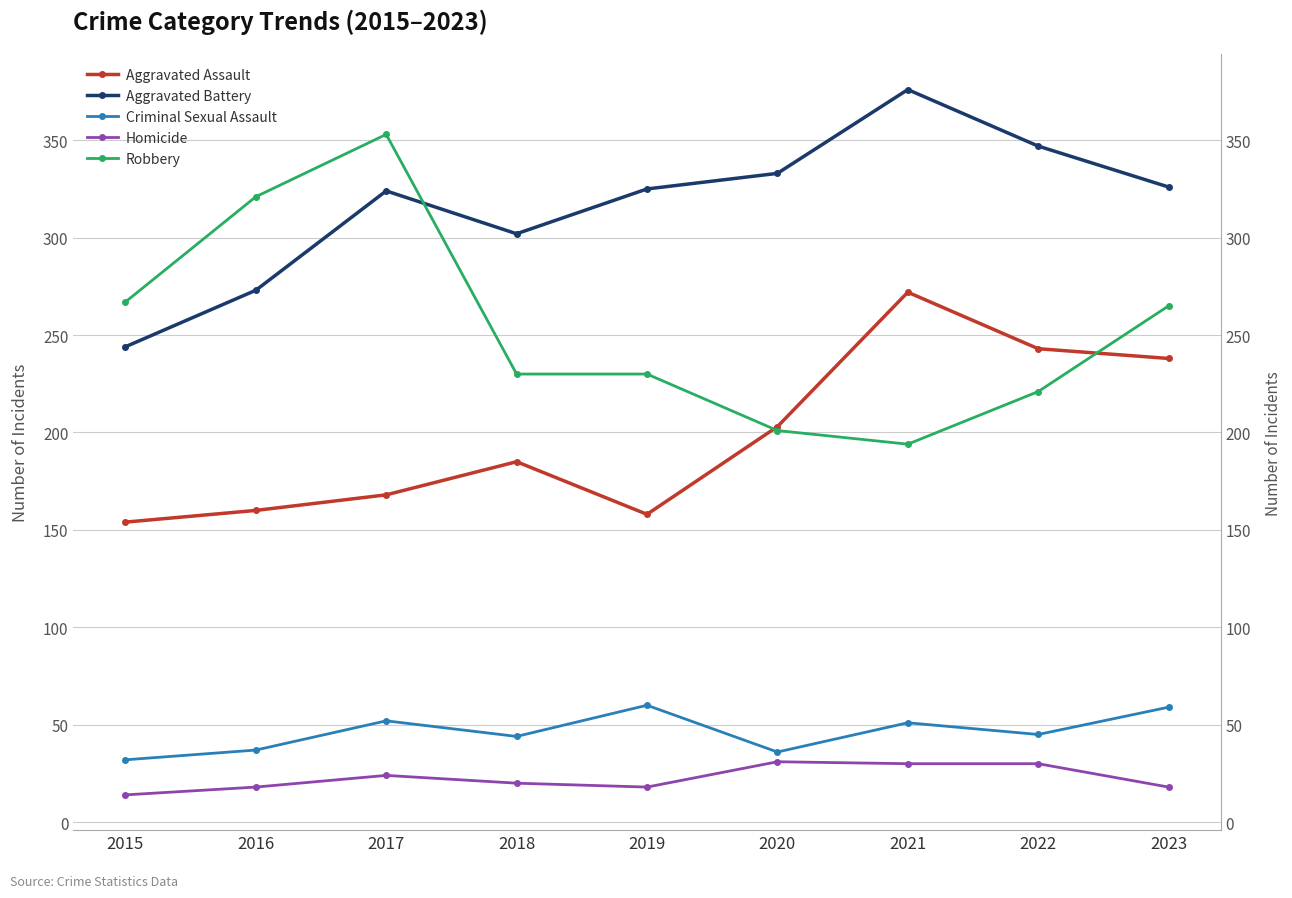

At how many categories does at least one series exceed 115?

9